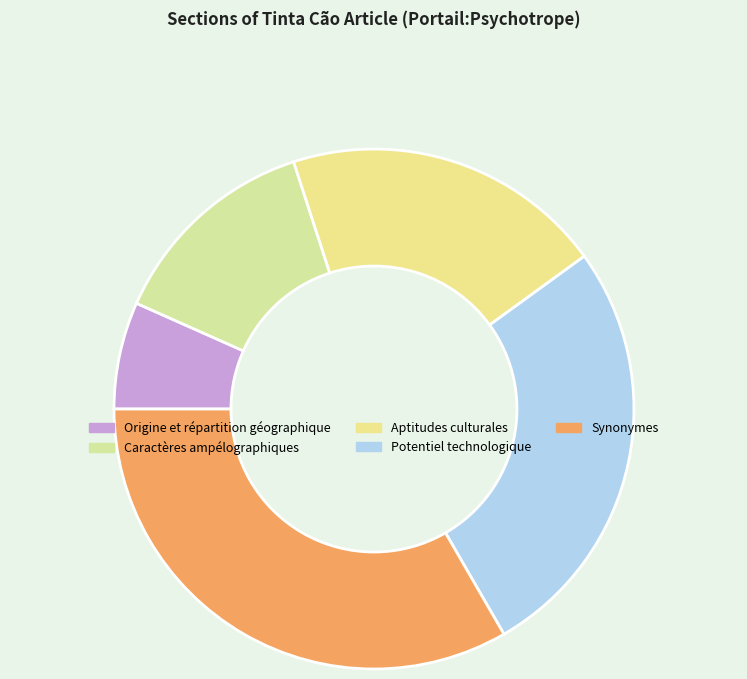

Which category has the biggest portion of the pie?

Synonymes